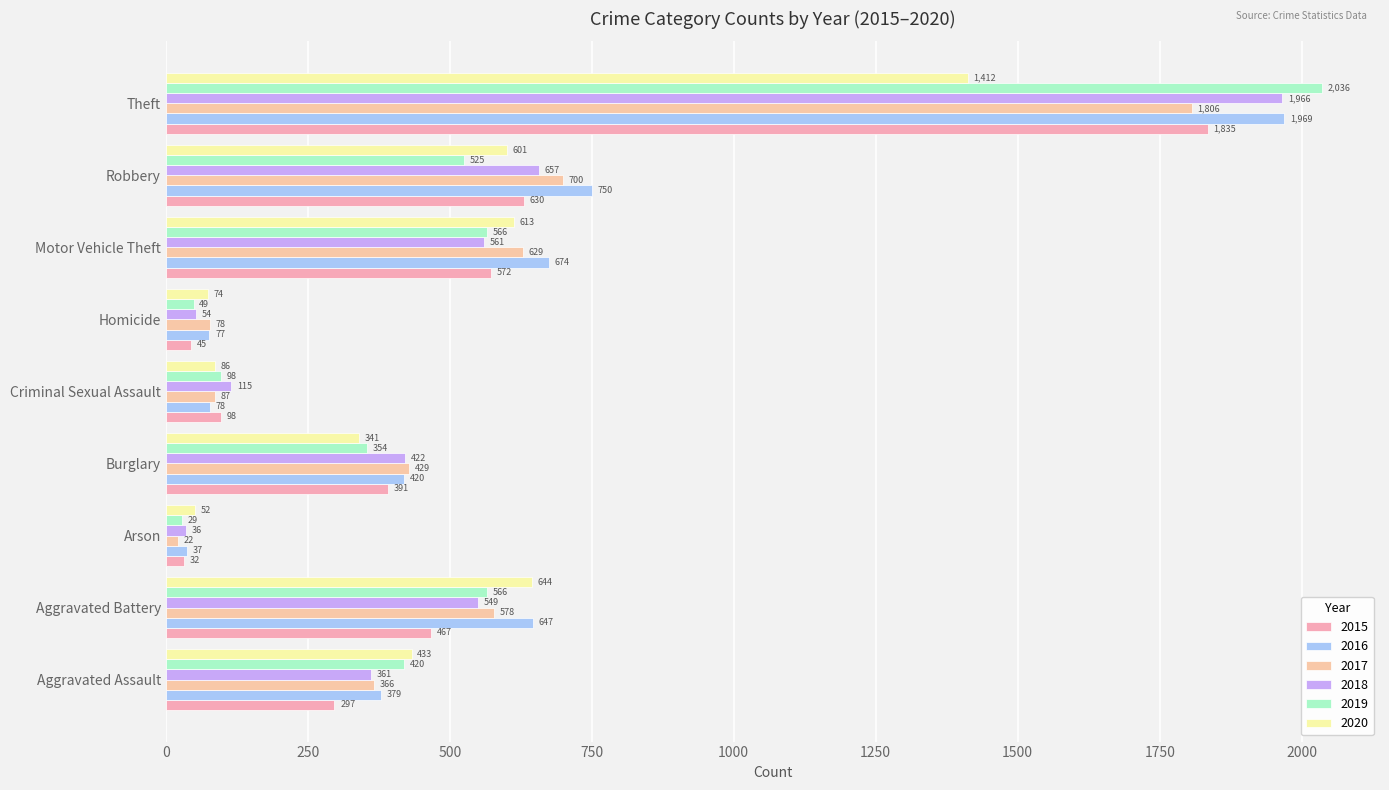

Which category has the lowest value in the 2016 series?

Arson